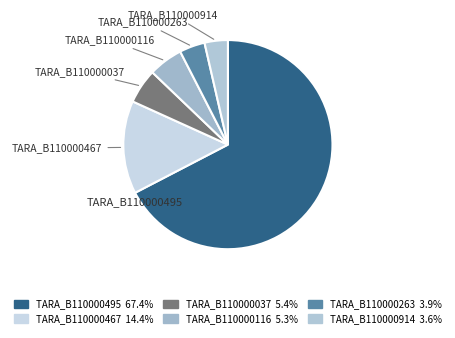

How many segments does this pie chart have?

6